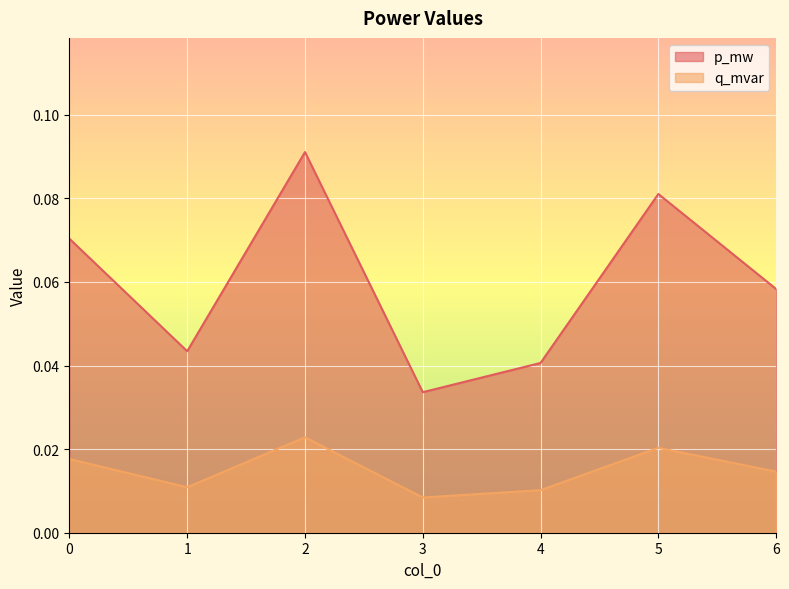

True or false: p_mw and q_mvar intersect in this chart.

False